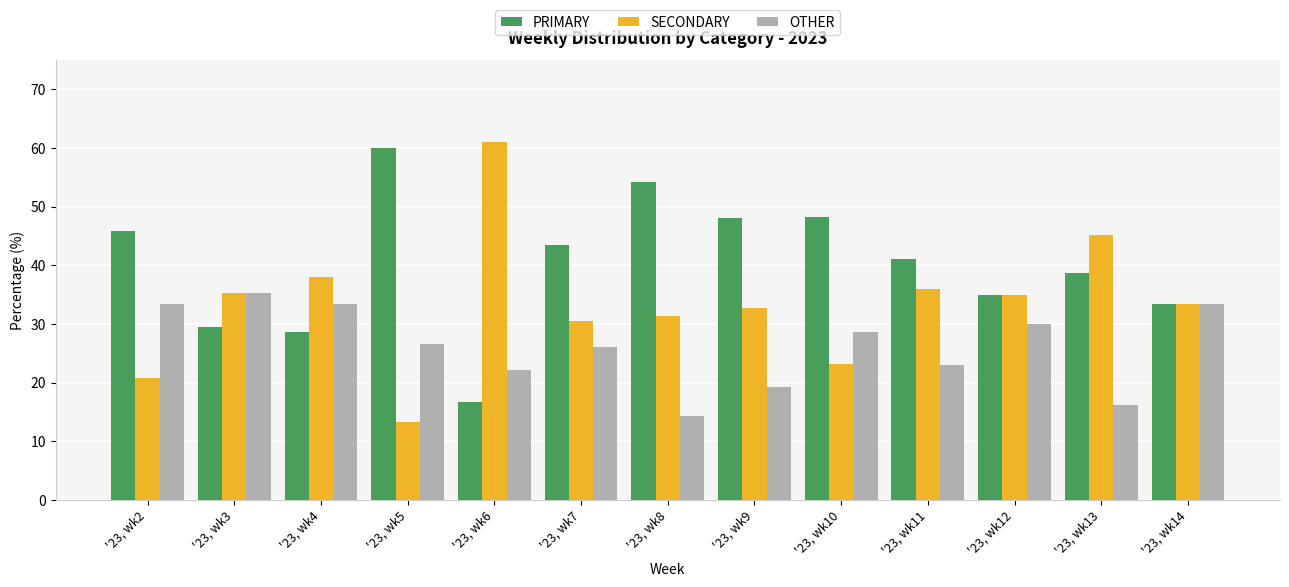

Does the chart contain stacked bars?

No